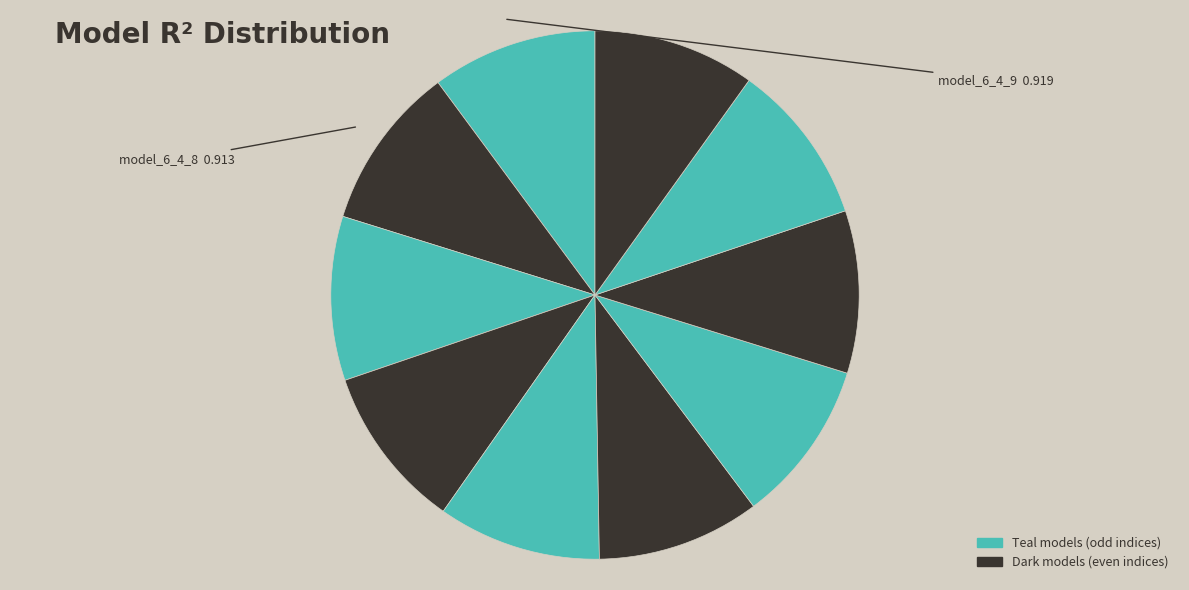

How many segments does this pie chart have?

10